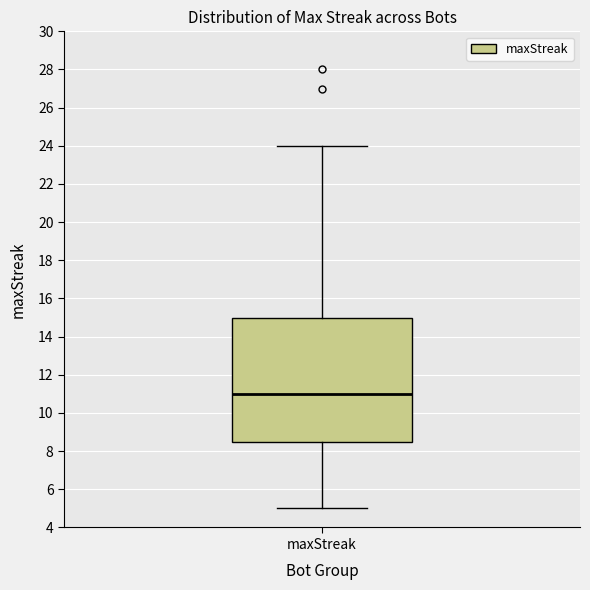

Where does the lower whisker of the box for maxStreak end on the y-axis? The values are not printed on the chart, so give them approximately, as read against the axis.

5.0